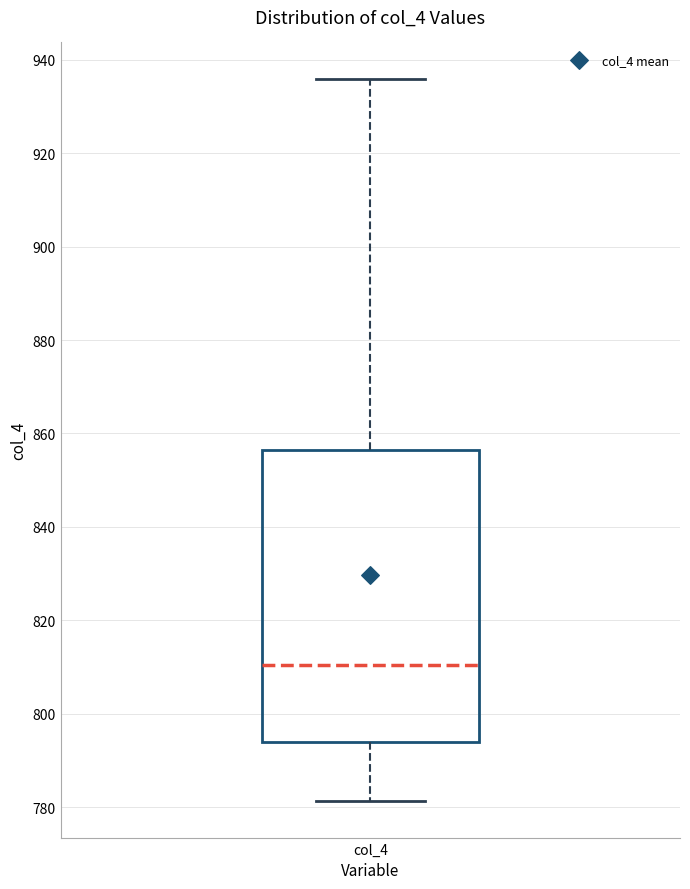

Where does the upper whisker of the box for col_4 end on the y-axis? The values are not printed on the chart, so give them approximately, as read against the axis.

936